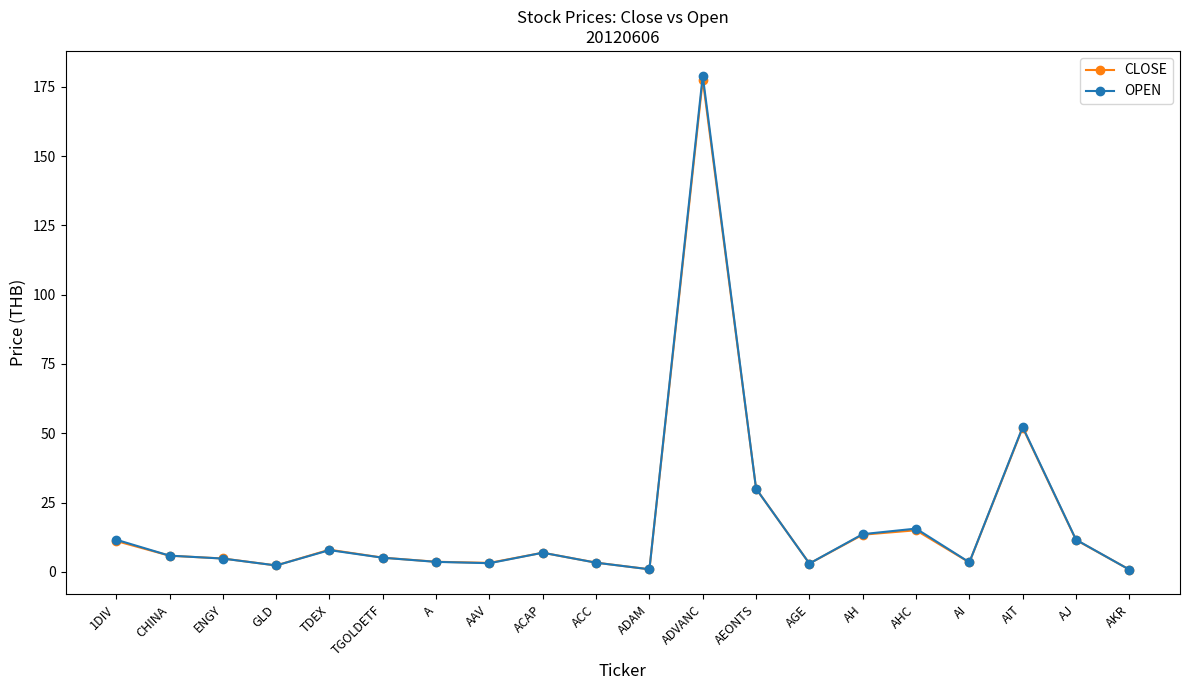

Which category has the highest value in the OPEN series?

ADVANC